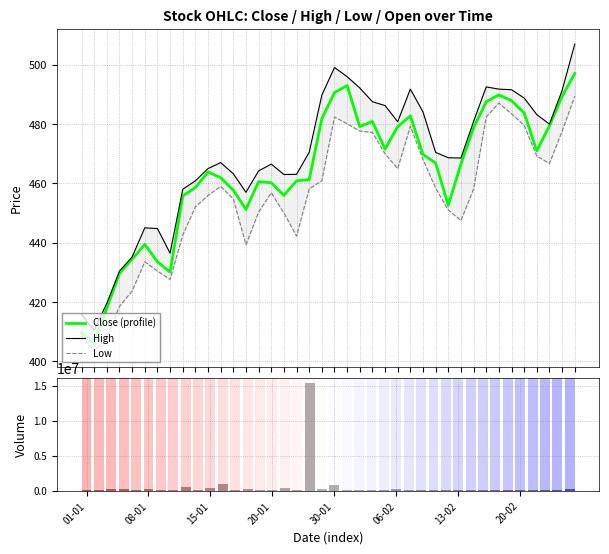

What is the maximum value shown in the chart?

15327835.0